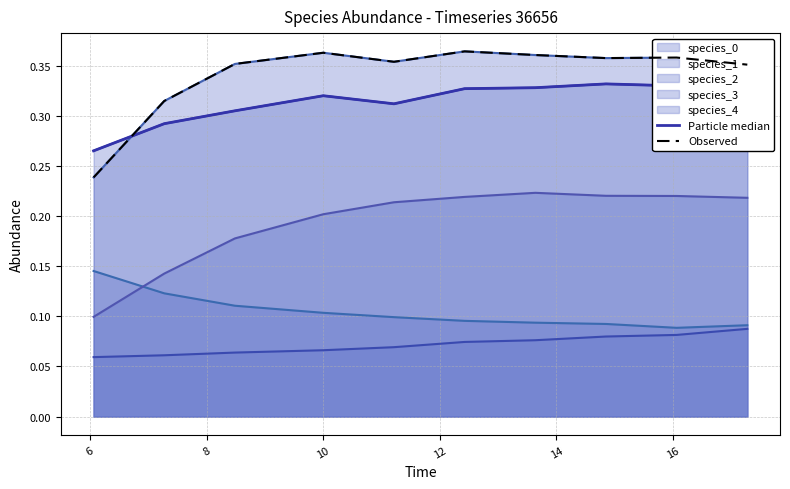

What is the value of the Observed point at the 6th from the left?

0.4